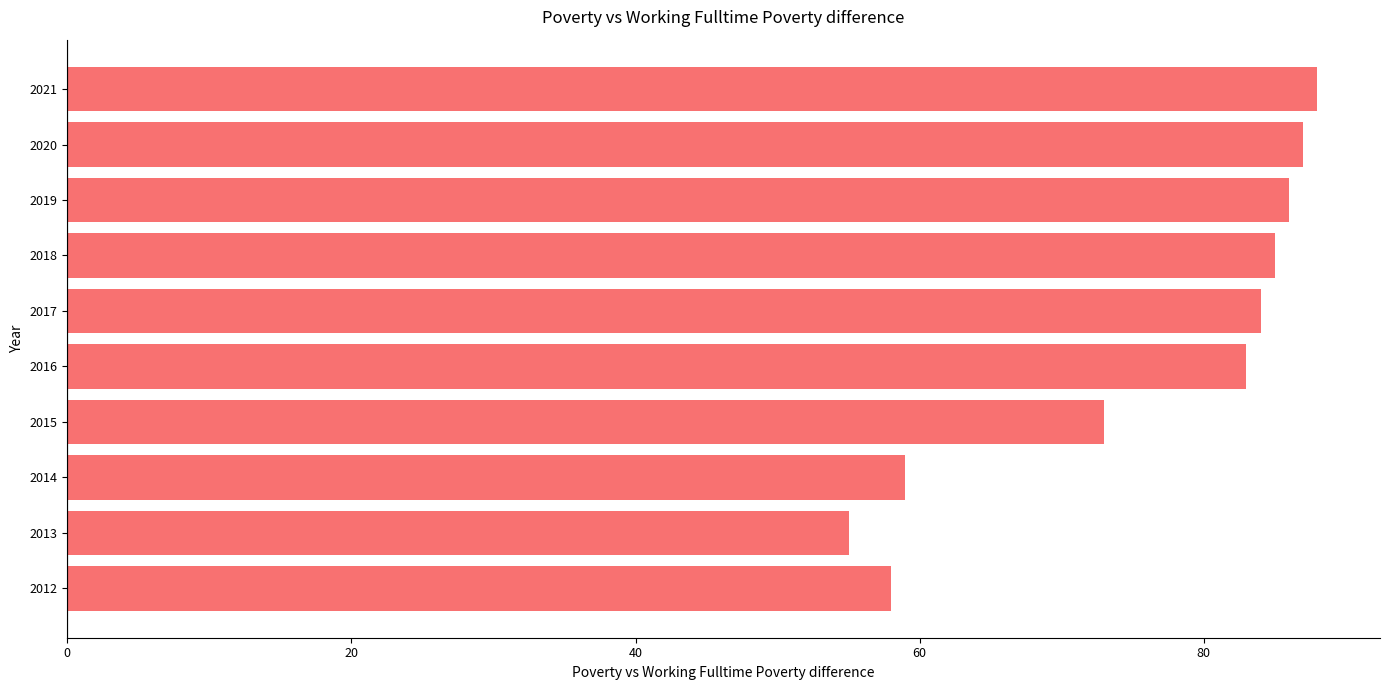

True or false: the data shows 143 at 2018.

False